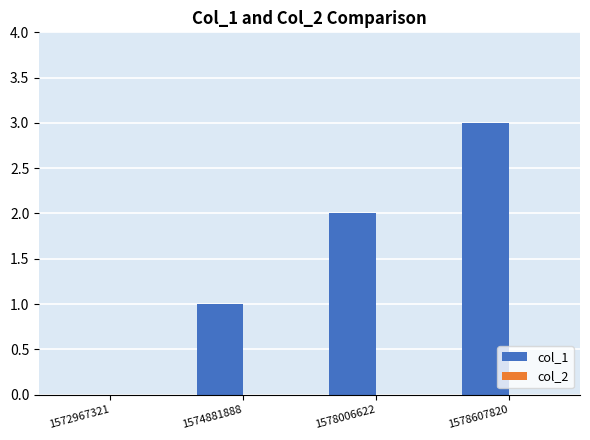

What is the maximum value shown in the chart?

3